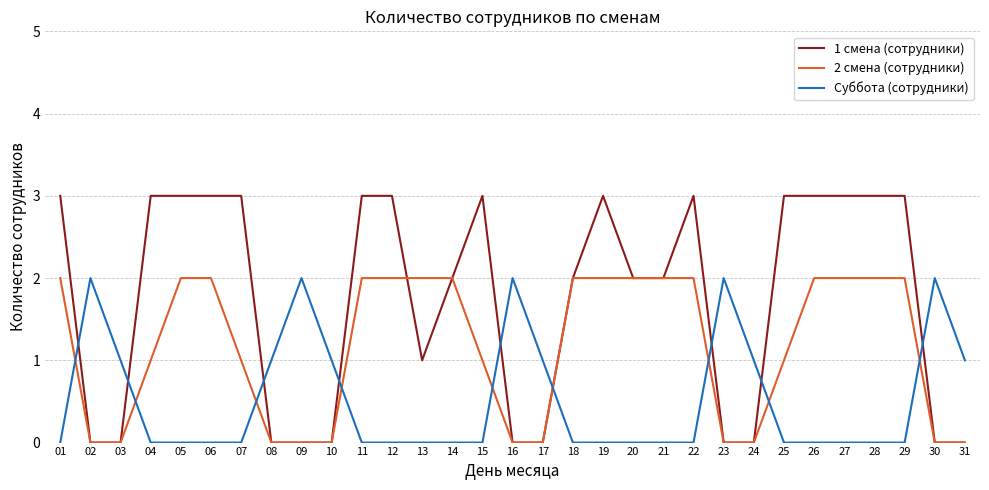

How many lines are shown in the chart?

3